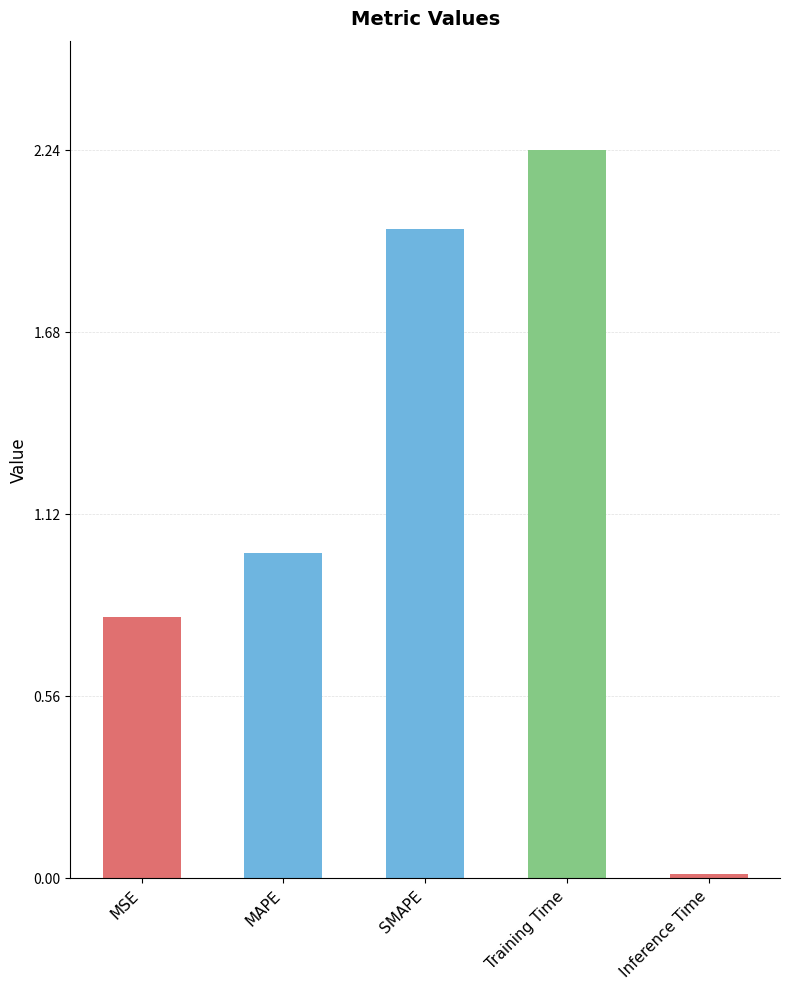

What value does the data have at MSE?

0.8